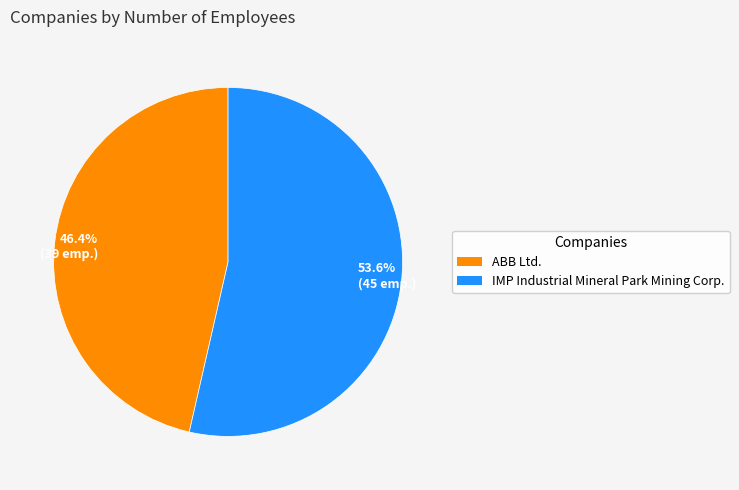

Which category has the smallest portion of the pie?

46.4% (39 emp.)